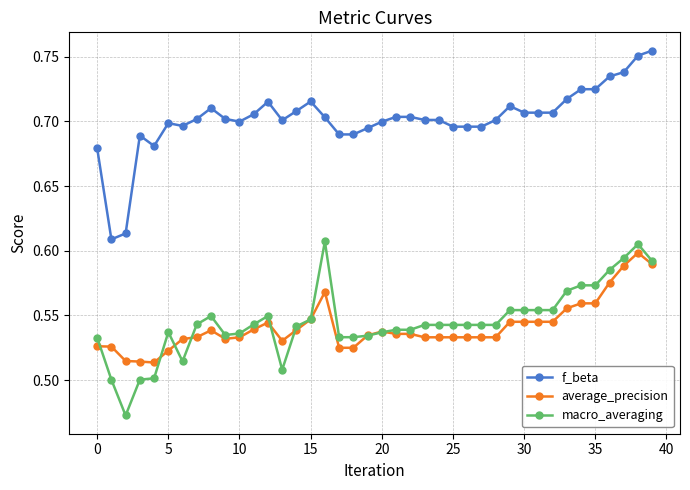

True or false: macro_averaging and f_beta cross at least once.

False